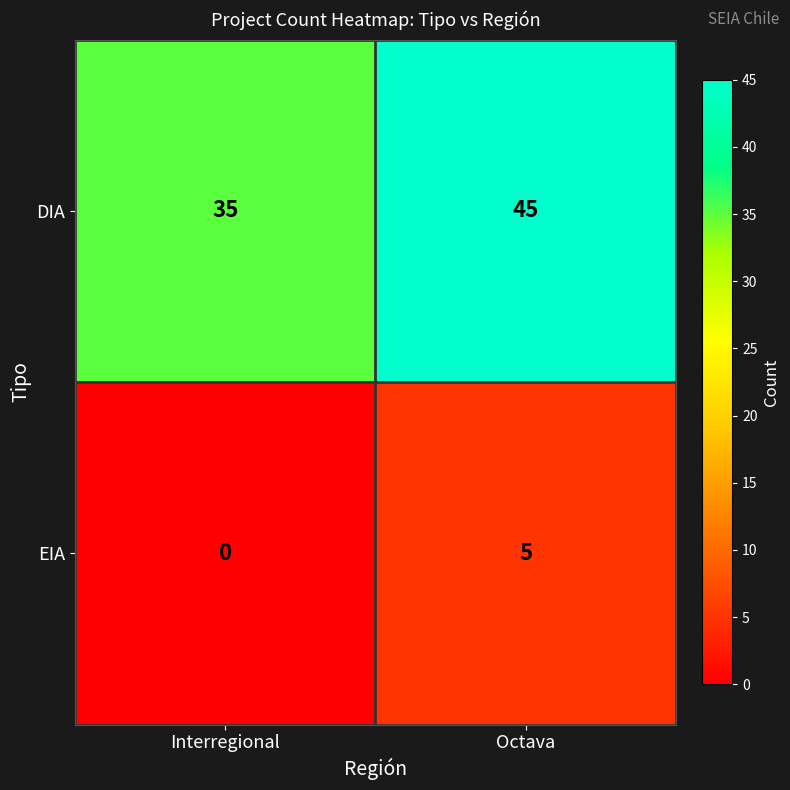

What is the approximate value of DIA at Interregional?

35